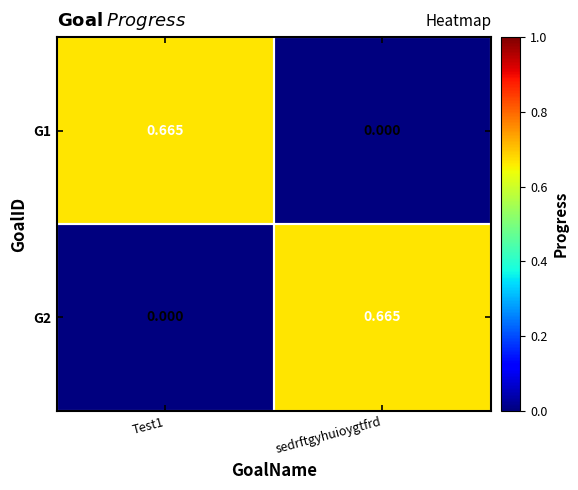

At which label is G1 closest to 0?

sedrftgyhuioygtfrd